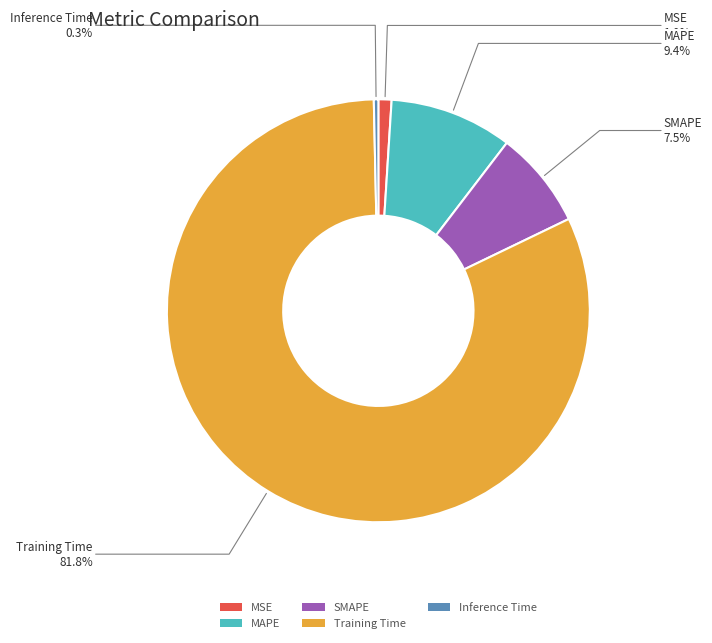

How many segments does this pie chart have?

5